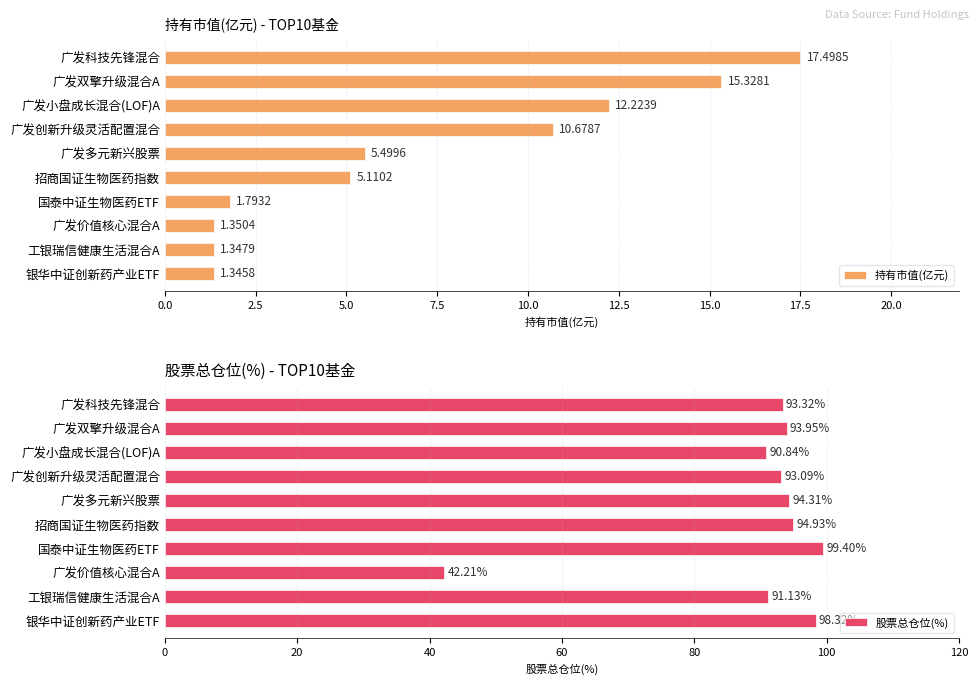

List the labels in order of 持有市值(亿元) value, largest first.

广发科技先锋混合, 广发双擎升级混合A, 广发小盘成长混合(LOF)A, 广发创新升级灵活配置混合, 广发多元新兴股票, 招商国证生物医药指数, 国泰中证生物医药ETF, 广发价值核心混合A, 工银瑞信健康生活混合A, 银华中证创新药产业ETF